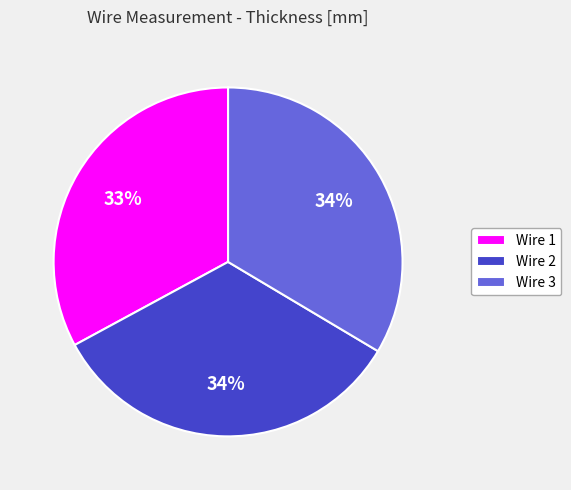

How many segments does this pie chart have?

3